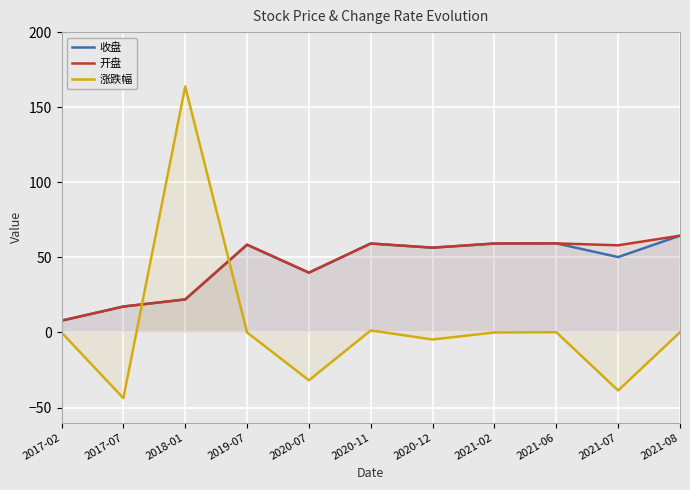

True or false: 开盘 has a value of 22.0 at 2018-01.

True